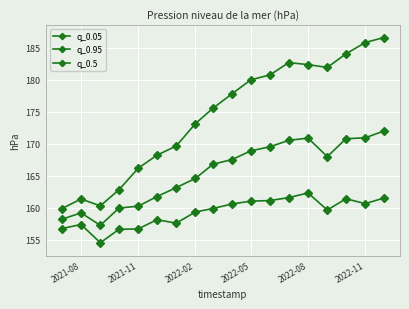

True or false: q_0.05 and q_0.95 cross at least once.

False